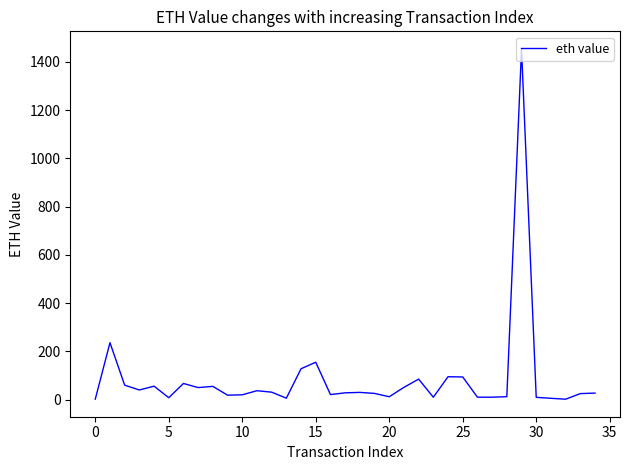

What is the difference between the maximum and minimum values?

1451.8